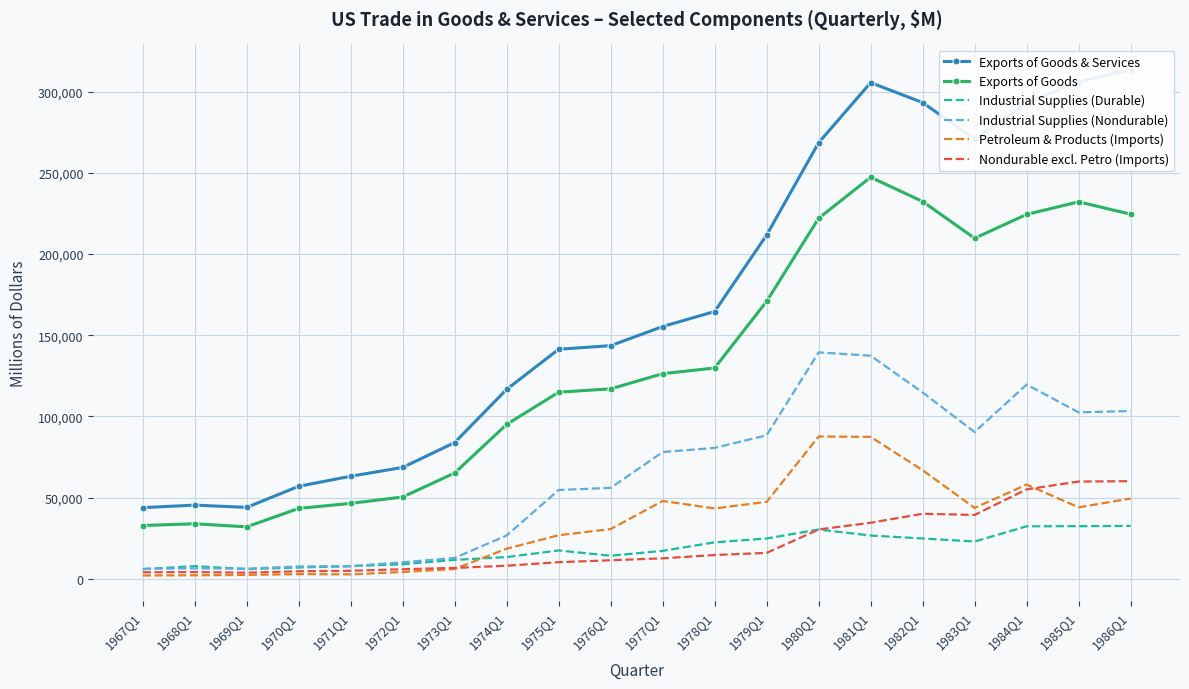

True or false: Industrial Supplies (Durable) has more than 1 points higher than both neighbors.

True